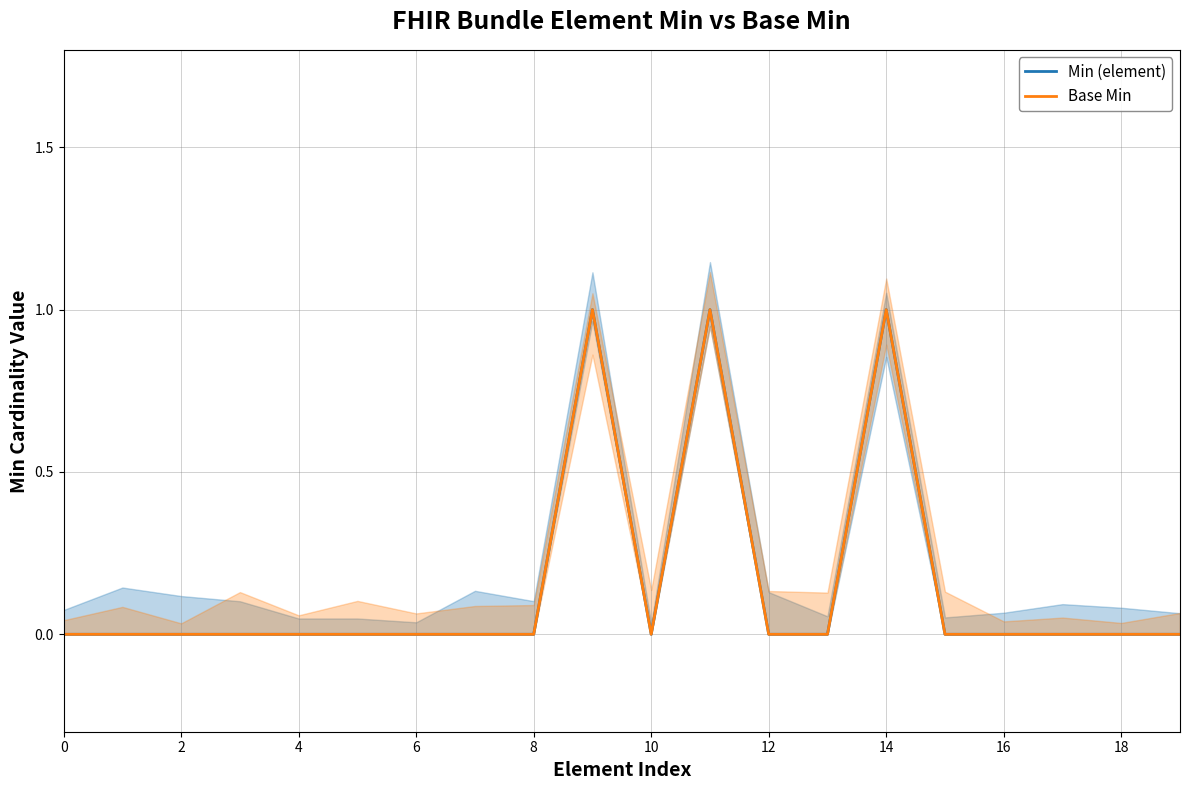

The Min (element) series shows 0 at 2. True or false?

True